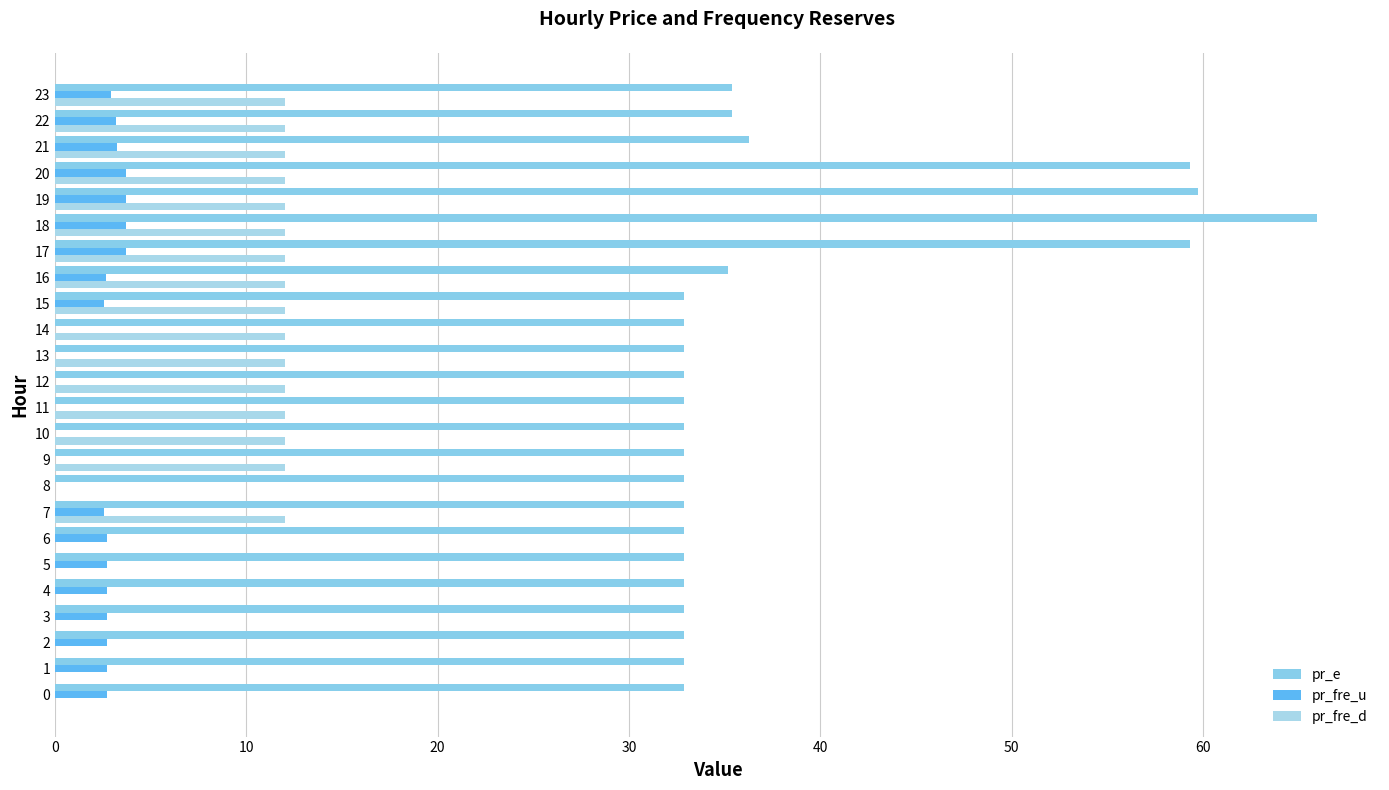

Where is pr_fre_u nearest to the value 1?

9